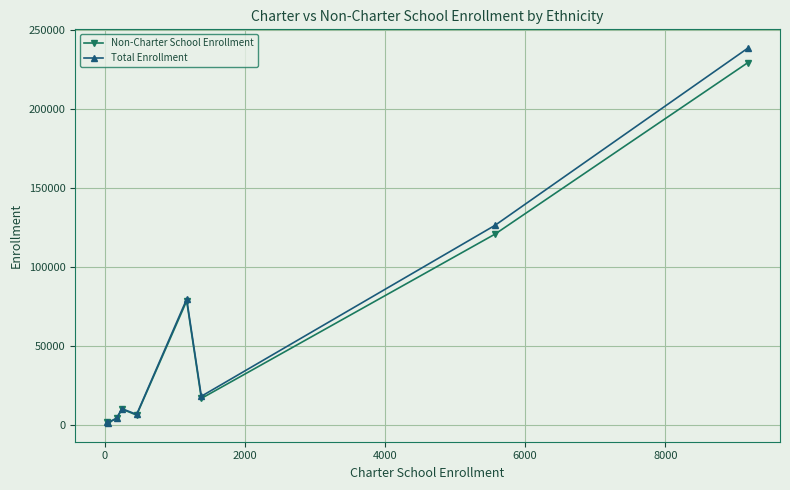

True or false: Total Enrollment has more than 0 points higher than both neighbors.

True